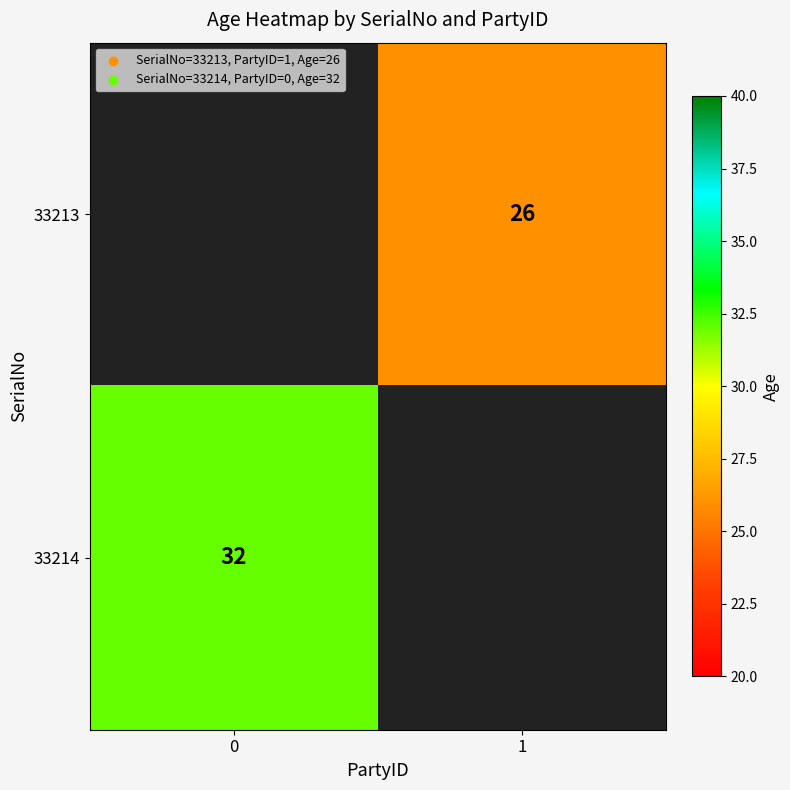

Is it true that 33213 equals 46 at 1?

False